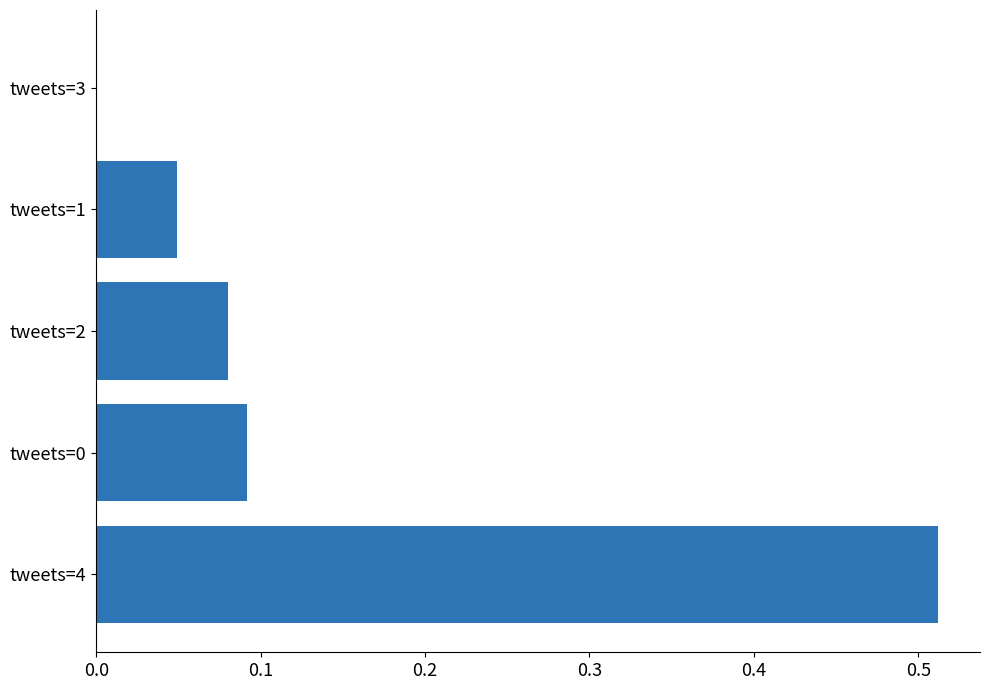

The value at tweets=3 is 0.0. True or false?

True